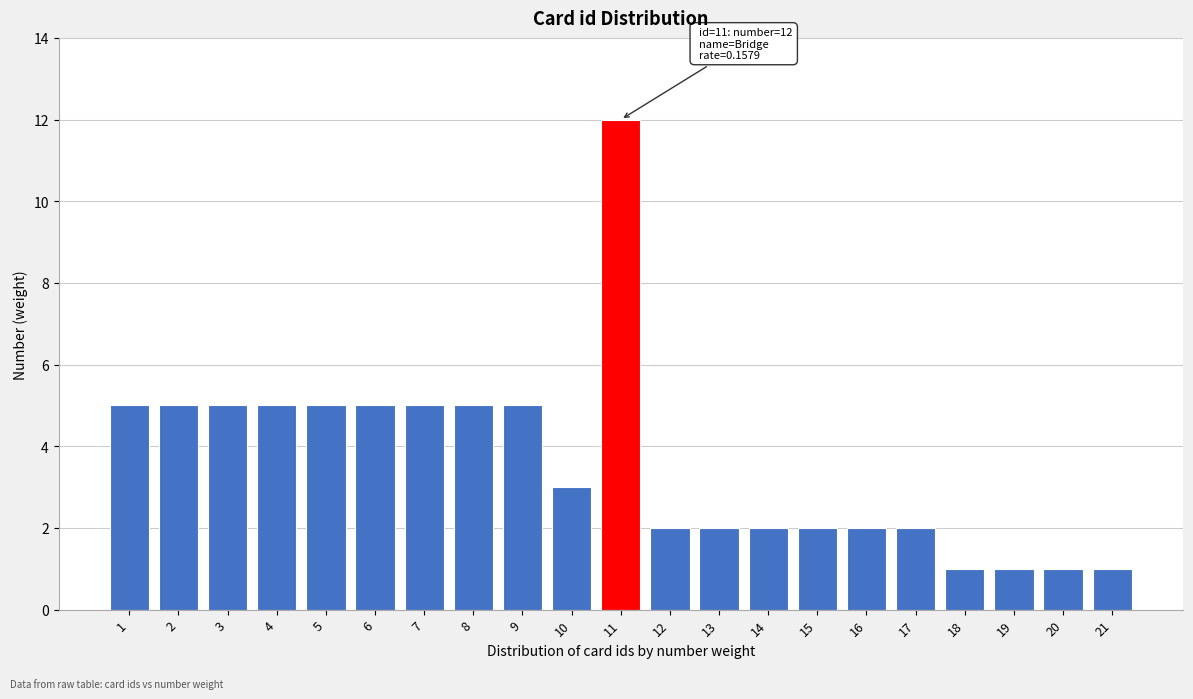

Reading left to right, transcribe all the data shown in this chart.

1=5	2=5	3=5	4=5	5=5	6=5	7=5	8=5	9=5	10=3	11=12	12=2	13=2	14=2	15=2	16=2	17=2	18=1	19=1	20=1	21=1